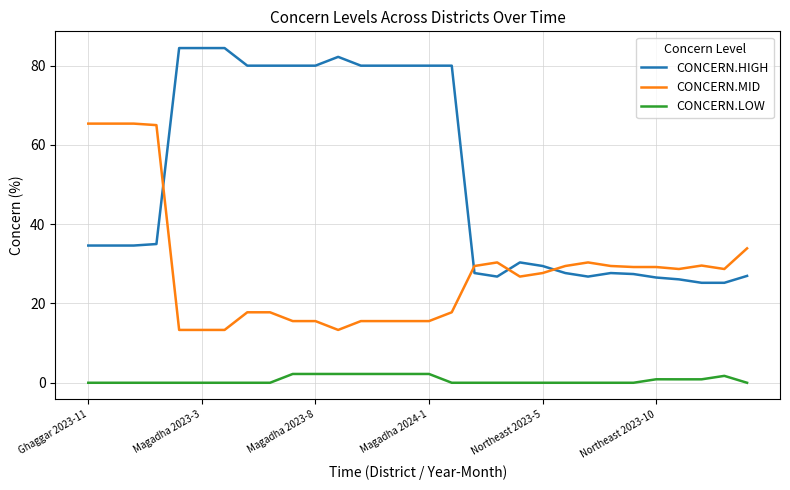

Is this an area chart (filled region under the line)?

No